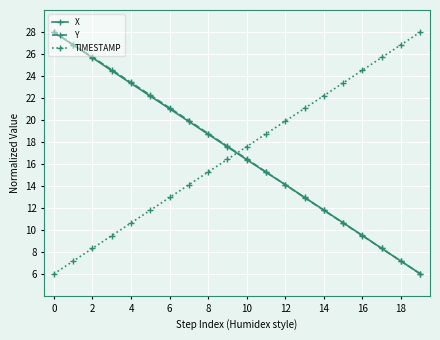

Is this an area chart (filled region under the line)?

No